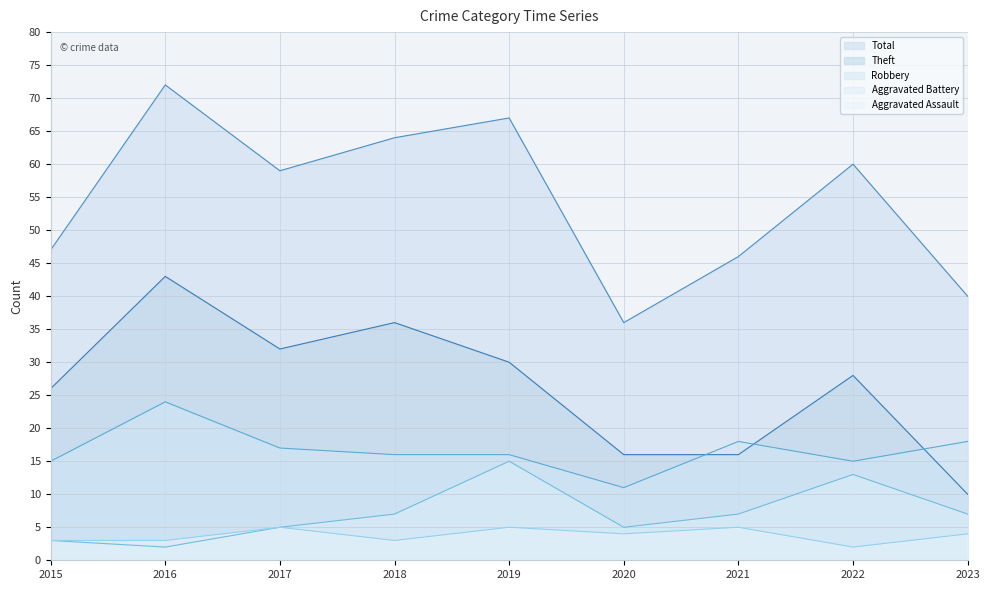

What is the average value of the Aggravated Assault series?

4